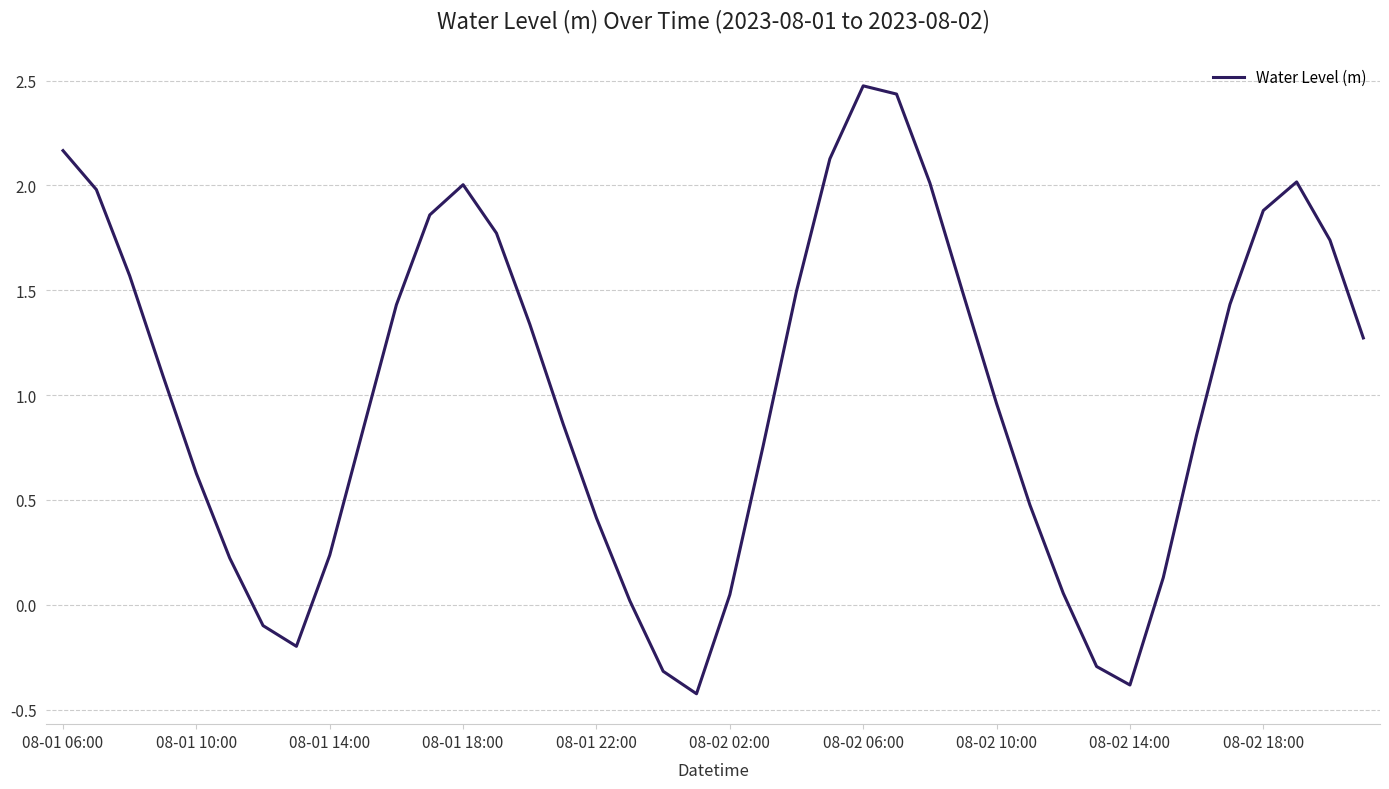

How many positive values are there?

34